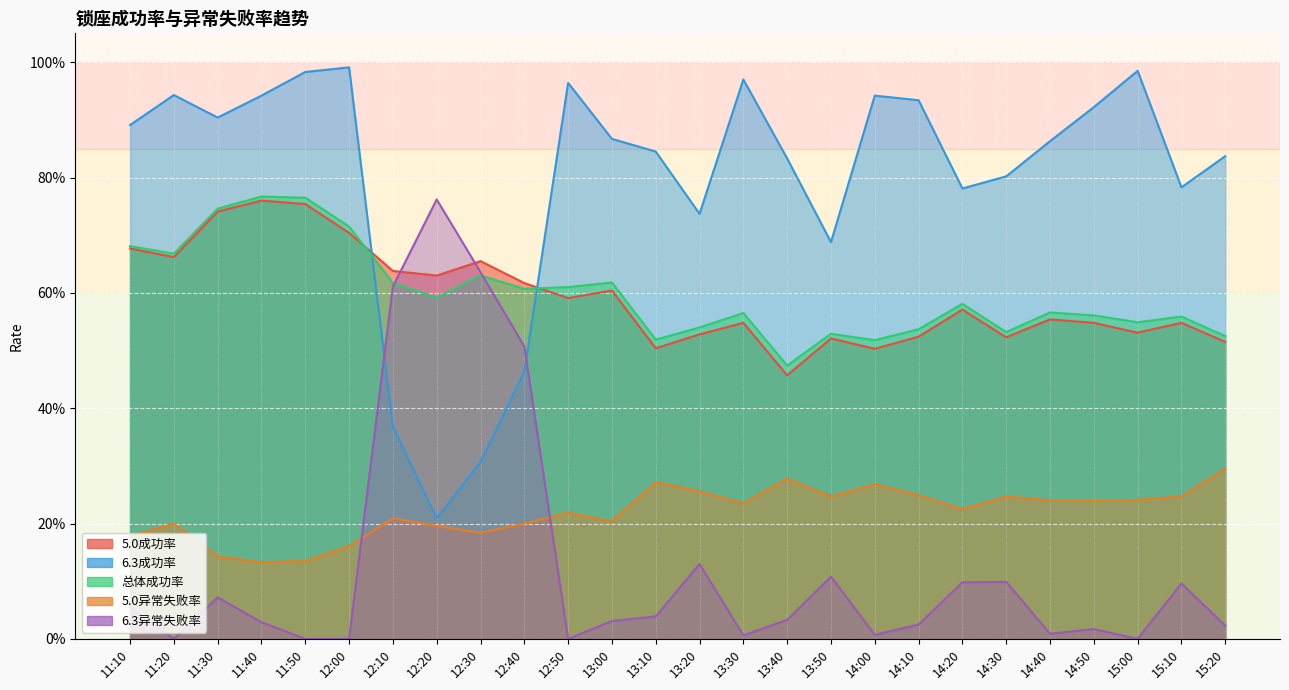

How many lines are shown in the chart?

5